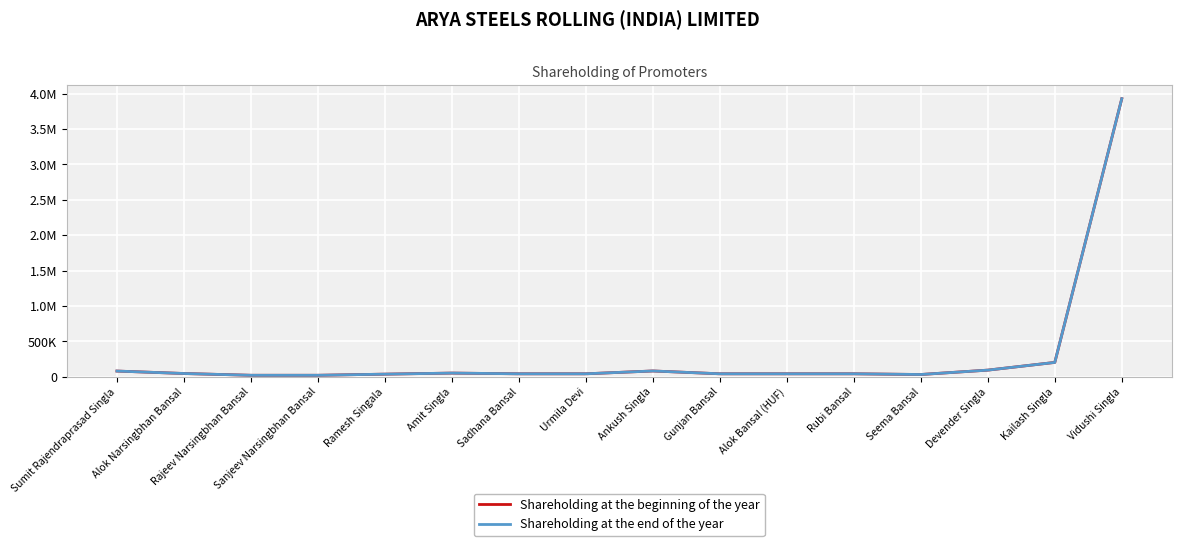

Does the chart have visible grid lines?

Yes